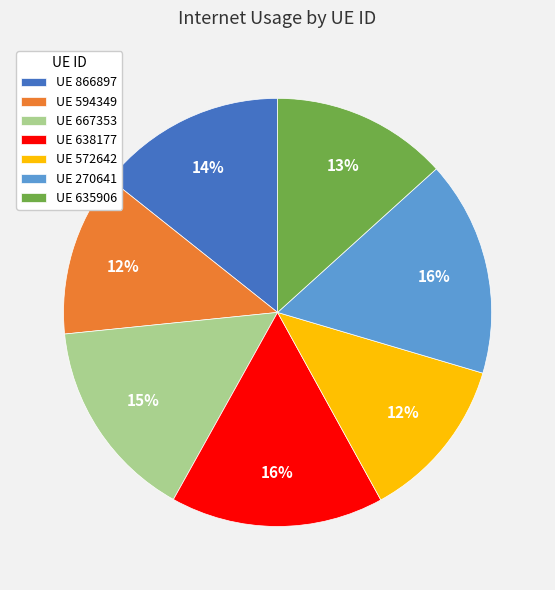

The UE 594349 slice represents 12% of the pie. True or false?

True